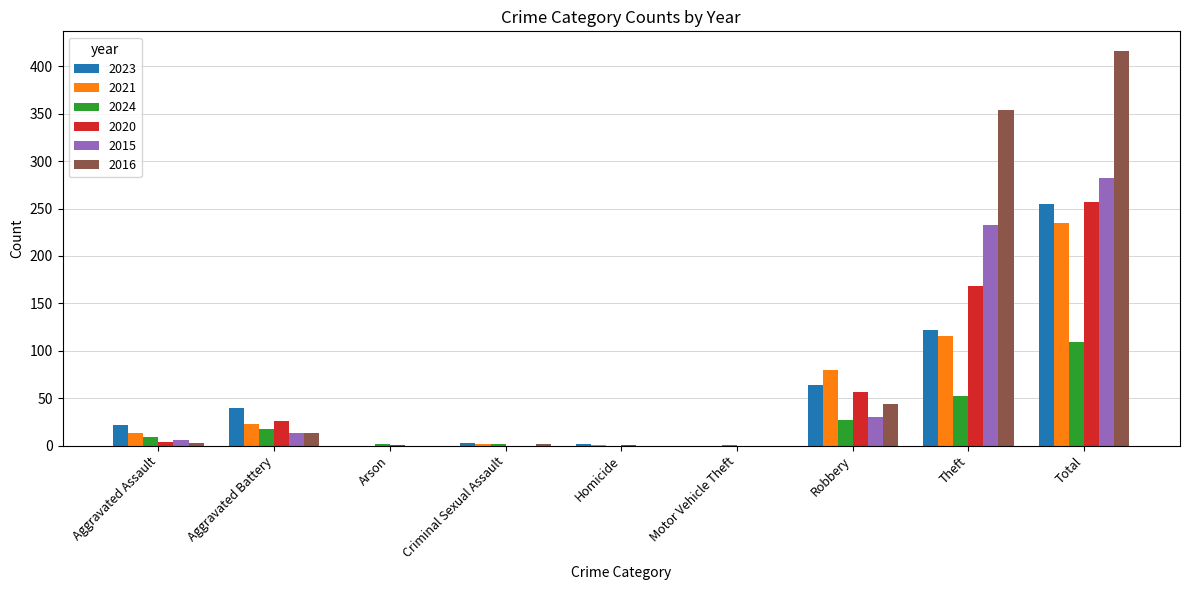

How many series are shown in this chart?

6